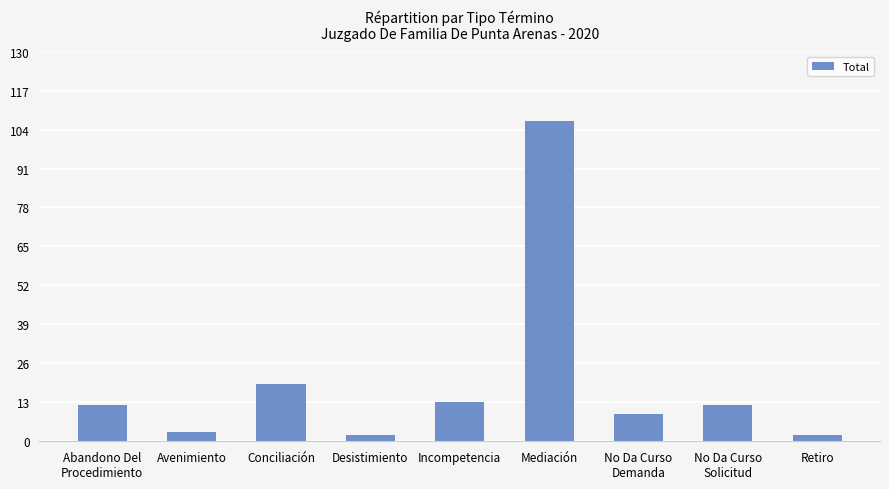

What is the value of the 5th bar from the left?

13